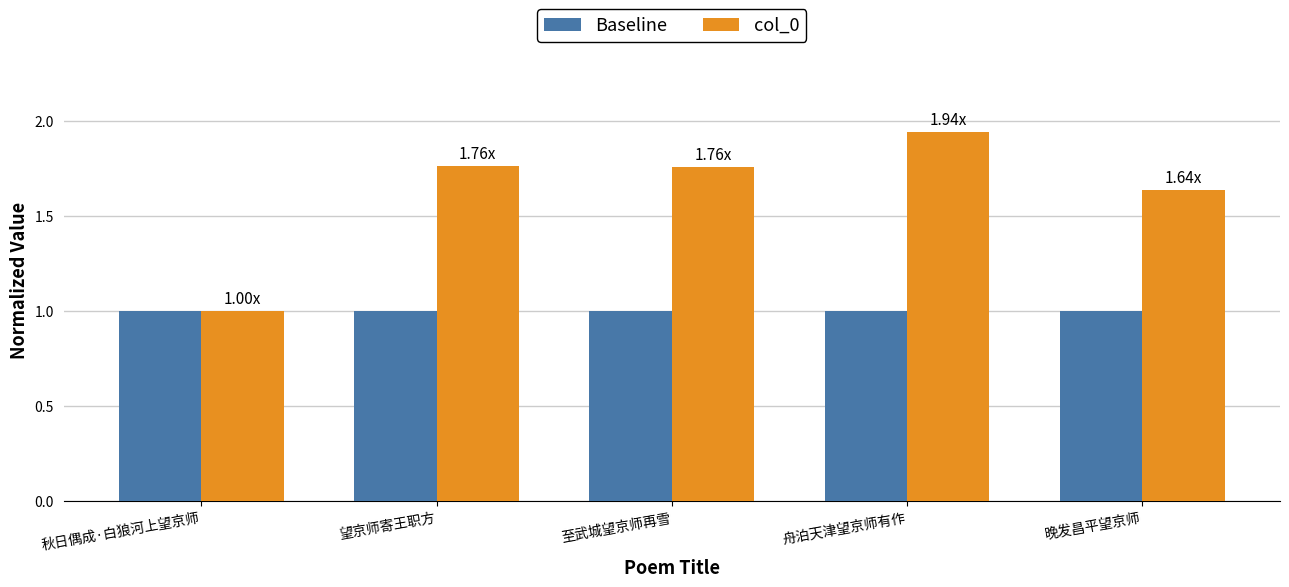

The Baseline series shows 1.0 at 秋日偶成·白狼河上望京师. True or false?

True